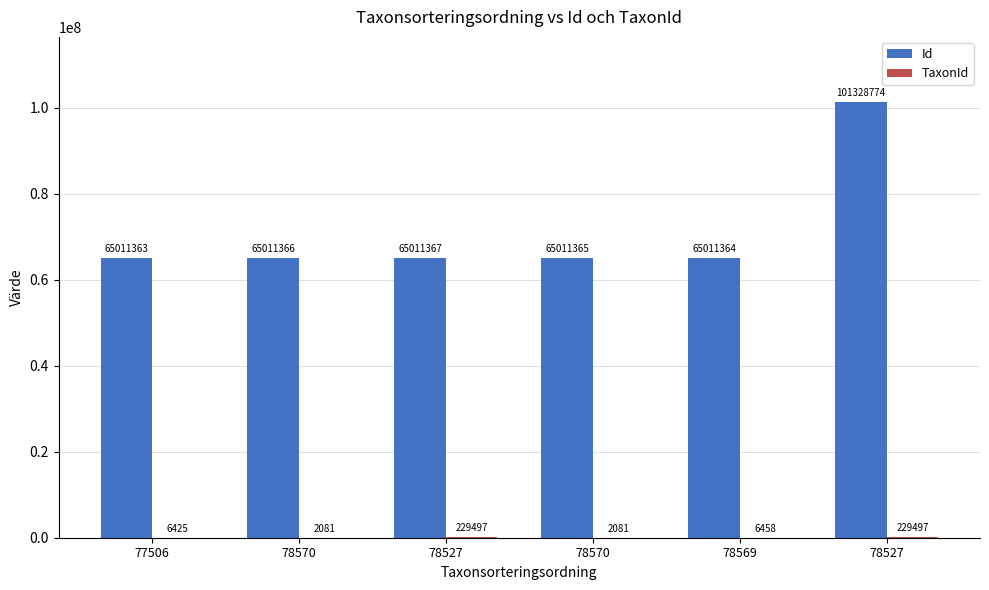

What is the difference between the highest and lowest values at 78569?

65004906